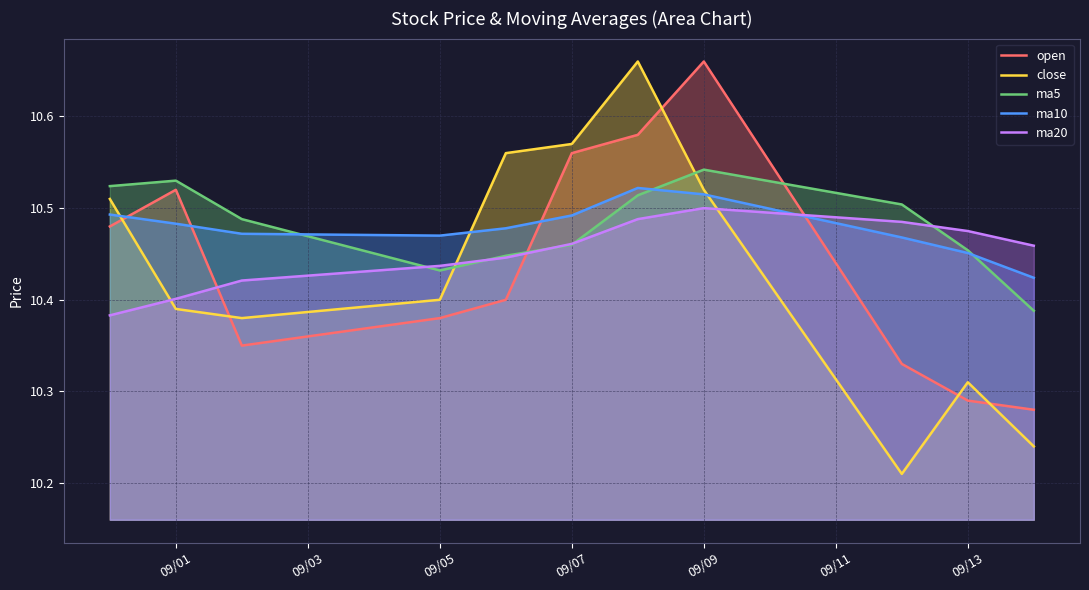

Which series ends up on top after the final intersection of close and ma5?

ma5